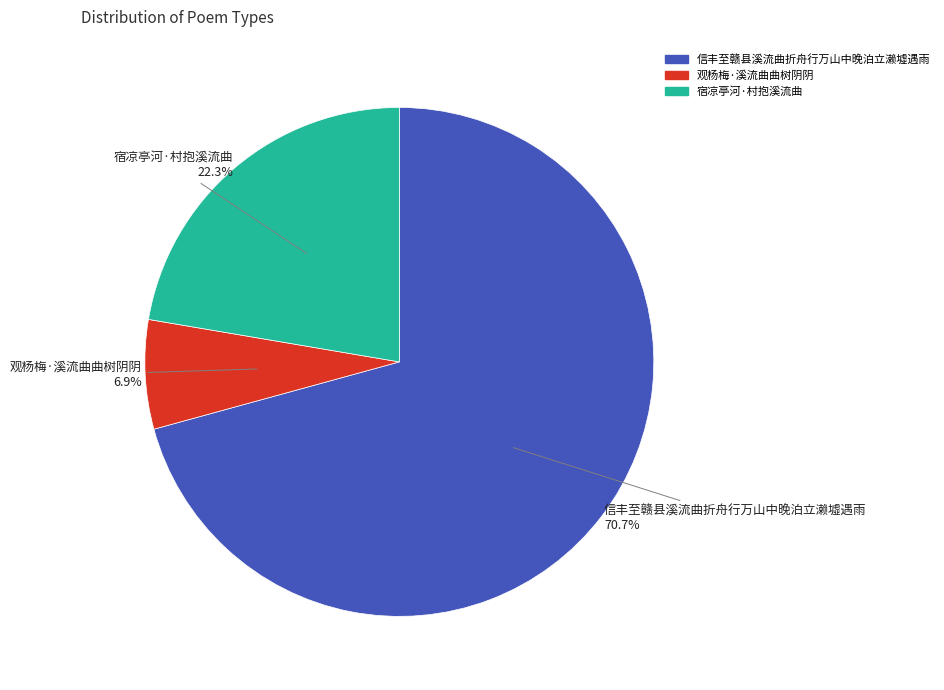

Is there a majority slice in this chart?

Yes